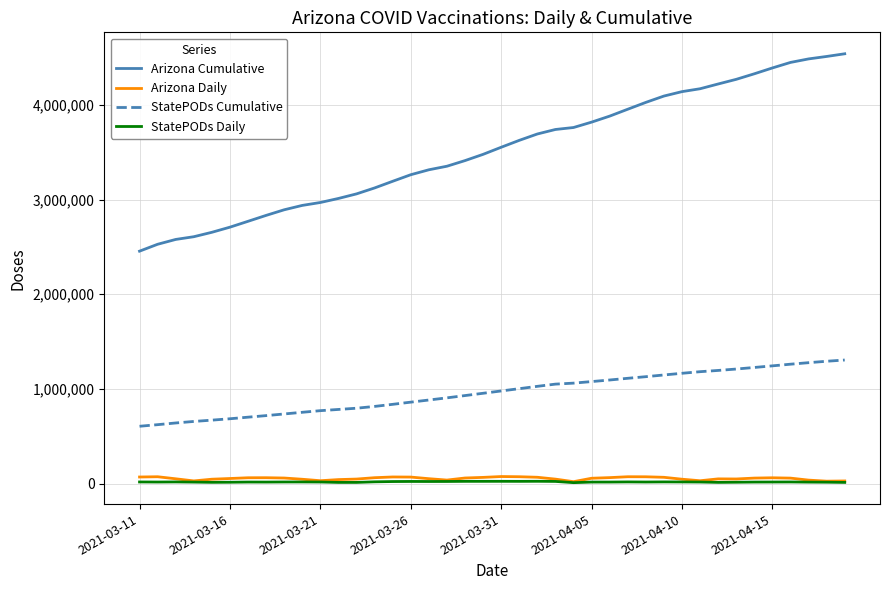

Which series has the largest total across all categories?

Arizona Cumulative